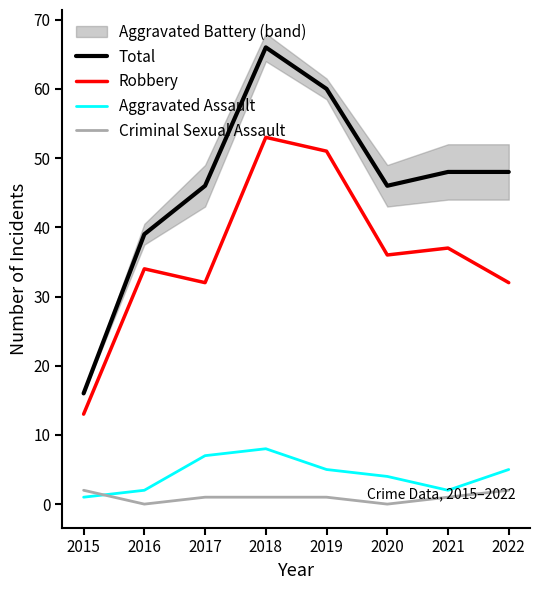

Reading left to right, transcribe all the data shown in this chart.

Total: 16	39	46	66	60	46	48	48
Robbery: 13	34	32	53	51	36	37	32
Aggravated Assault: 1	2	7	8	5	4	2	5
Criminal Sexual Assault: 2	0	1	1	1	0	1	2